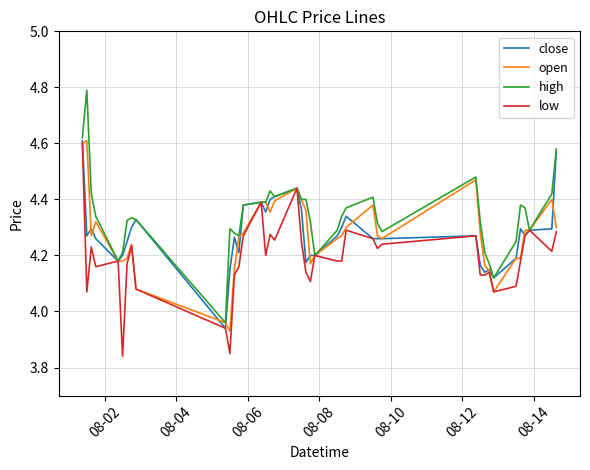

What is the greatest value displayed?

4.8